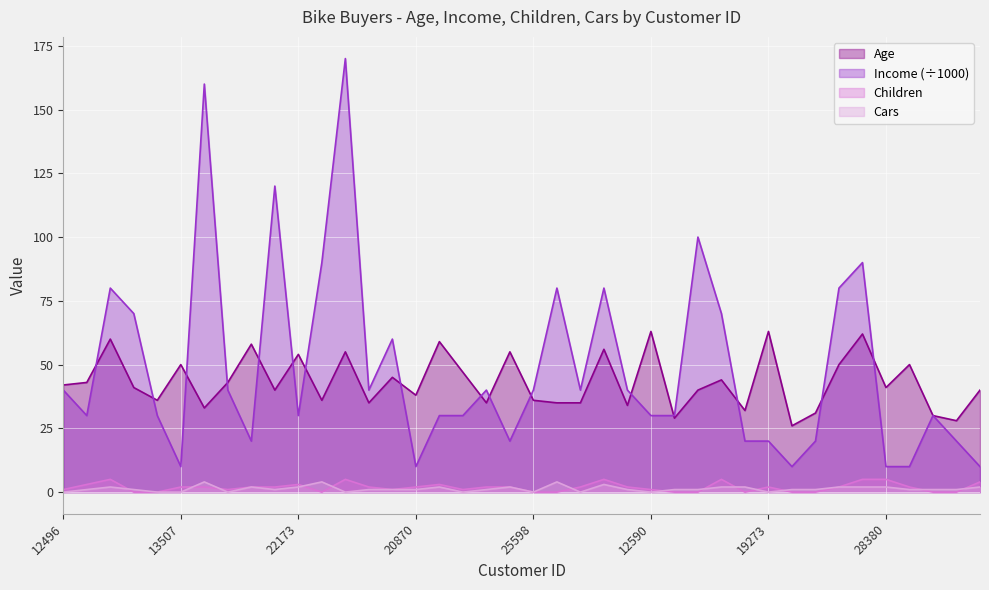

How many lines are shown in the chart?

4